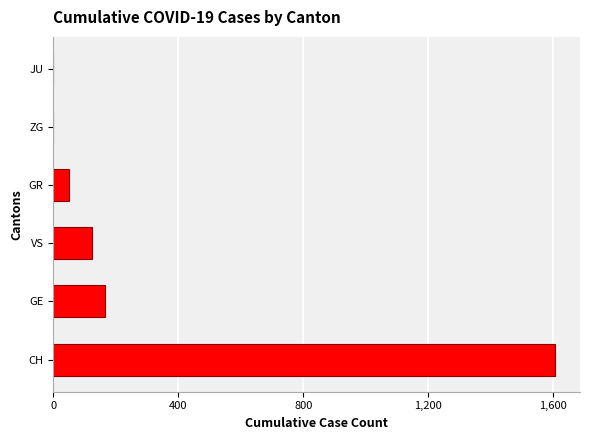

At which category does the chart reach its peak across all series?

CH